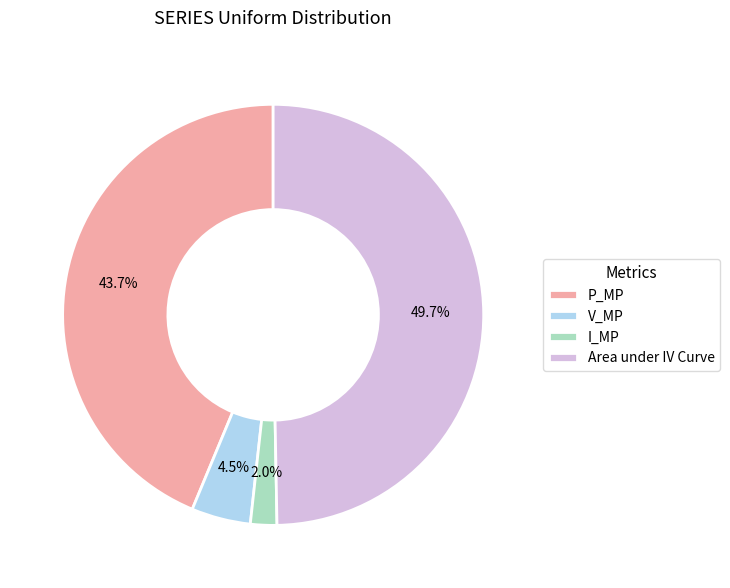

To the nearest percent, what is the difference between the largest and smallest slice percentages?

48%